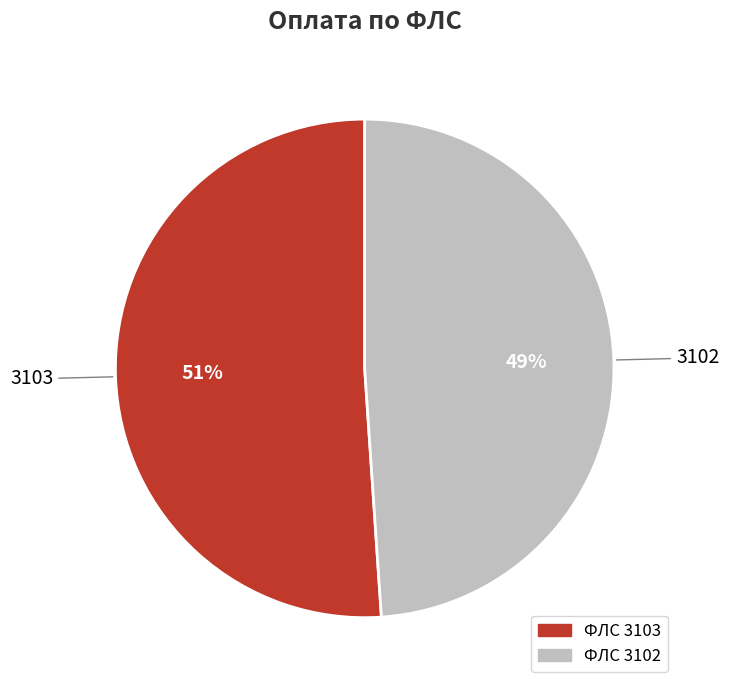

How many slices are in this pie chart?

2